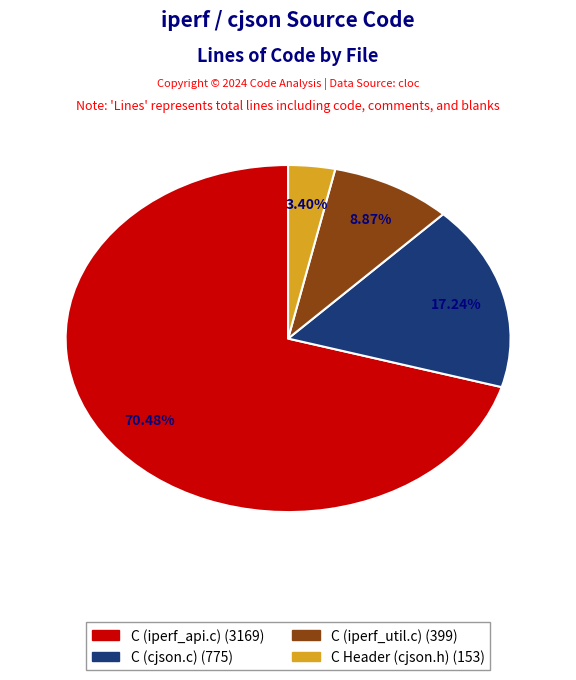

What percentage is the C Header (cjson.h) slice, to the nearest percent?

3%